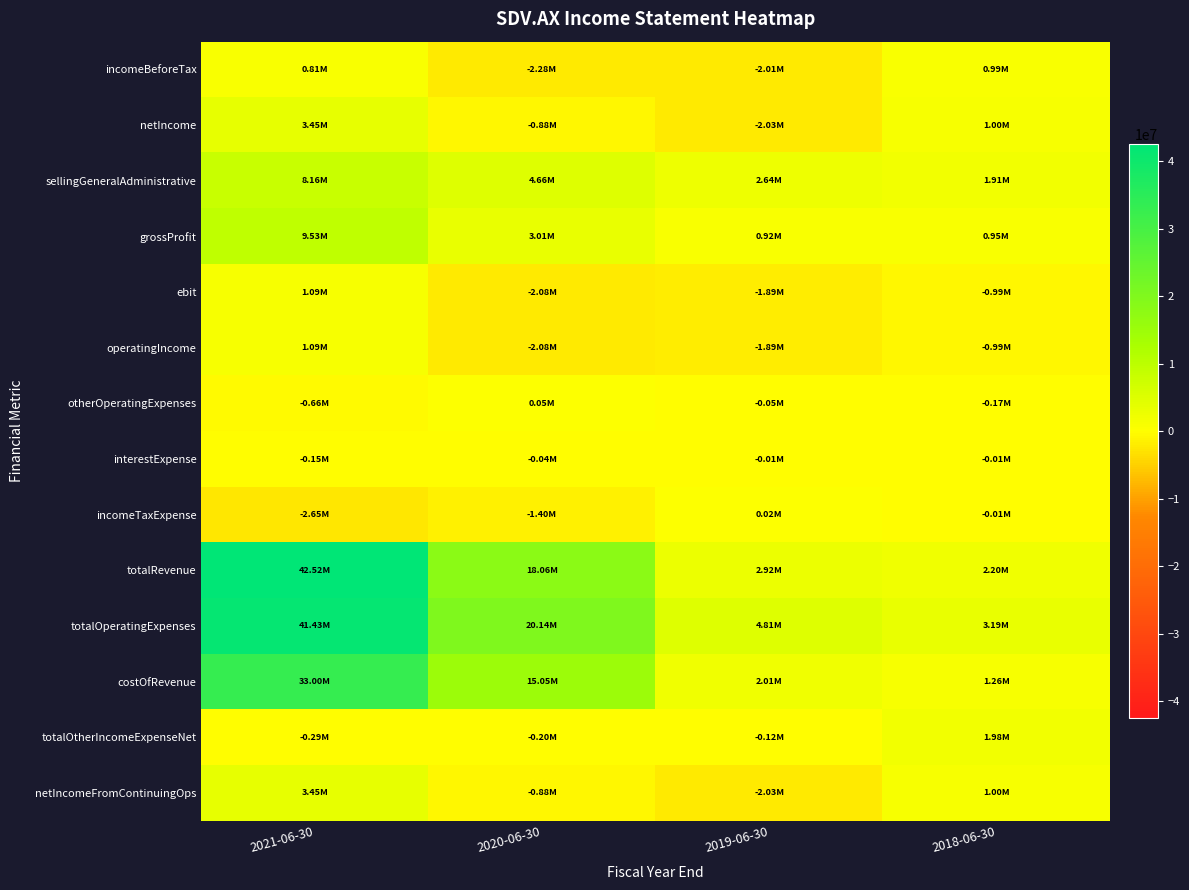

Reading left to right, list all the values displayed in this chart.

incomeBeforeTax: 2021-06-30=805659	2020-06-30=-2275586	2019-06-30=-2008450	2018-06-30=993727
netIncome: 2021-06-30=3452968	2020-06-30=-875238	2019-06-30=-2032527	2018-06-30=1001869
sellingGeneralAdministrative: 2021-06-30=8163690	2020-06-30=4659421	2019-06-30=2642936	2018-06-30=1907183
grossProfit: 2021-06-30=9528830	2020-06-30=3009044	2019-06-30=915300	2018-06-30=945141
ebit: 2021-06-30=1092297	2020-06-30=-2079859	2019-06-30=-1889738	2018-06-30=-987467
operatingIncome: 2021-06-30=1092297	2020-06-30=-2079859	2019-06-30=-1889738	2018-06-30=-987467
otherOperatingExpenses: 2021-06-30=-656928	2020-06-30=51722	2019-06-30=-50665	2018-06-30=-168746
interestExpense: 2021-06-30=-147532	2020-06-30=-35688	2019-06-30=-6627	2018-06-30=-6111
incomeTaxExpense: 2021-06-30=-2647309	2020-06-30=-1400348	2019-06-30=24077	2018-06-30=-8142
totalRevenue: 2021-06-30=42524908	2020-06-30=18061342	2019-06-30=2921060	2018-06-30=2200768
totalOperatingExpenses: 2021-06-30=41432611	2020-06-30=20141201	2019-06-30=4810798	2018-06-30=3188235
costOfRevenue: 2021-06-30=32996078	2020-06-30=15052298	2019-06-30=2005760	2018-06-30=1255627
totalOtherIncomeExpenseNet: 2021-06-30=-286638	2020-06-30=-195727	2019-06-30=-118712	2018-06-30=1981194
netIncomeFromContinuingOps: 2021-06-30=3452968	2020-06-30=-875238	2019-06-30=-2032527	2018-06-30=1001869